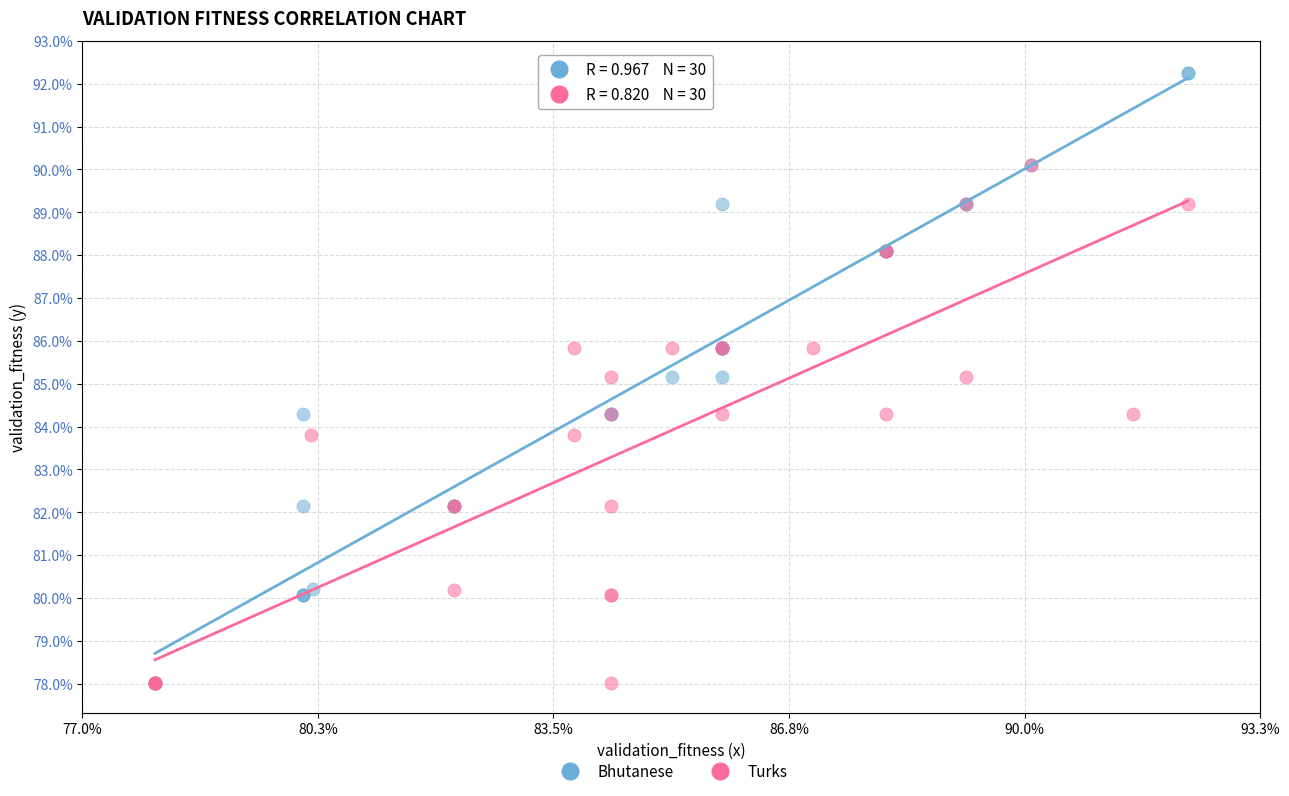

What are all the series names shown in the legend?

Bhutanese, Turks